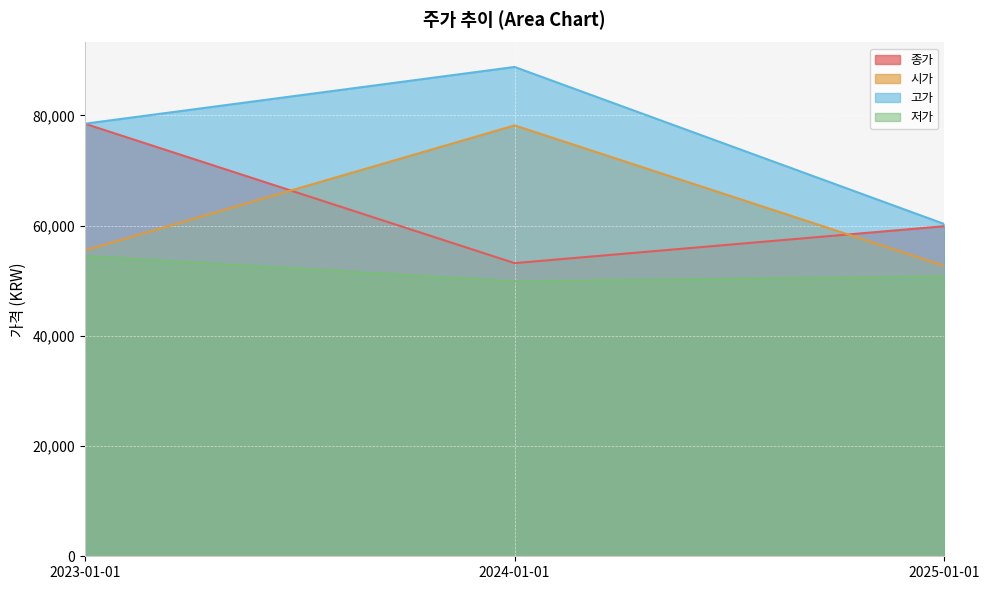

Does the chart display data point markers on the line(s)?

No